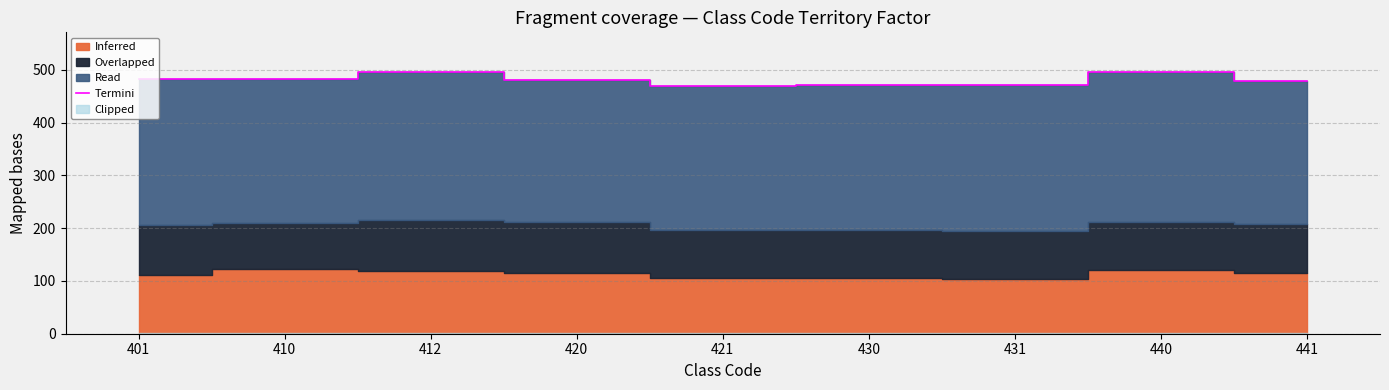

List the labels in order of value, smallest first.

421, 430, 431, 441, 420, 401, 410, 412, 440